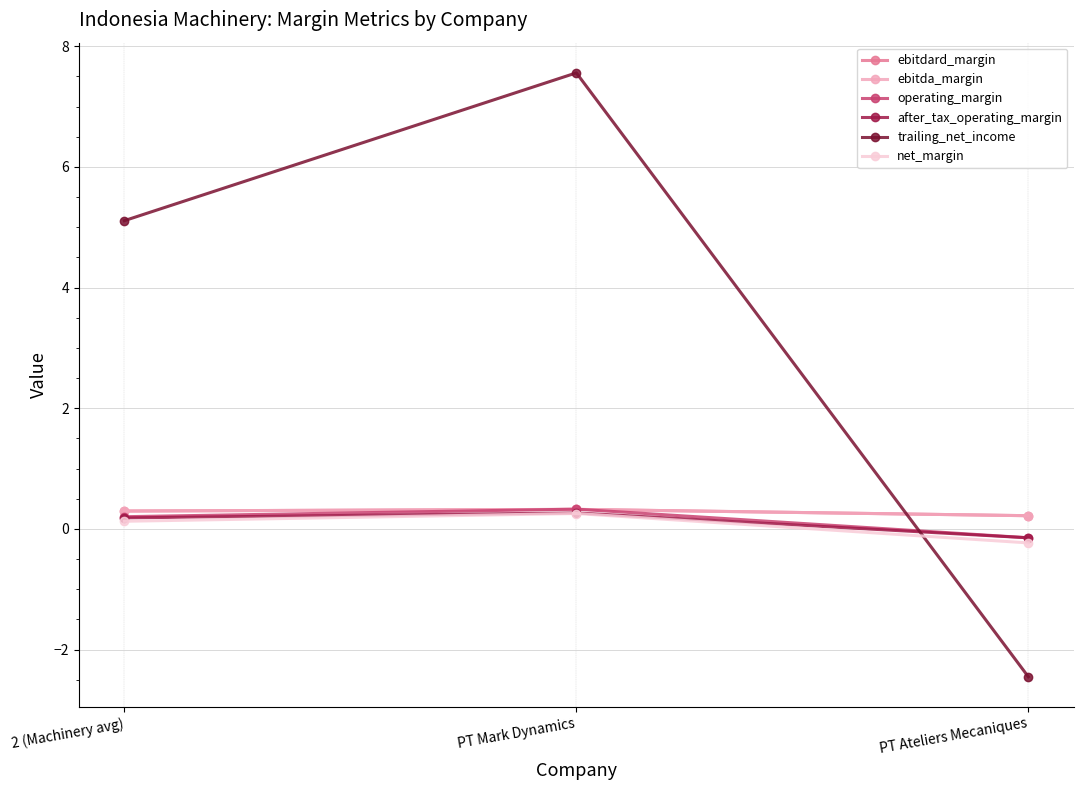

Which category has the lowest value across all series?

PT Ateliers Mecaniques